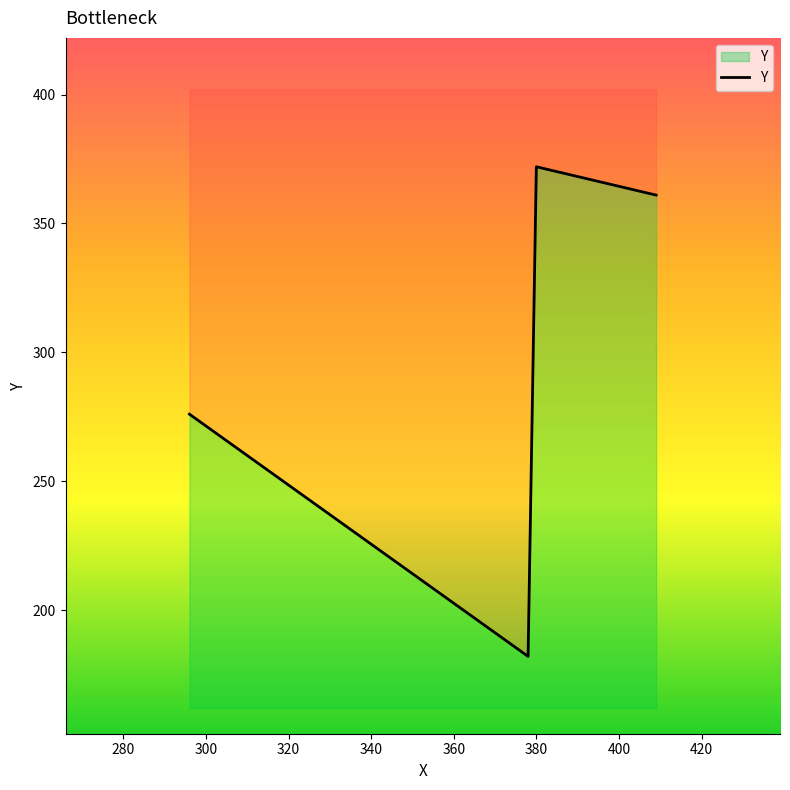

List the labels in order of value, largest first.

380, 409, 296, 378